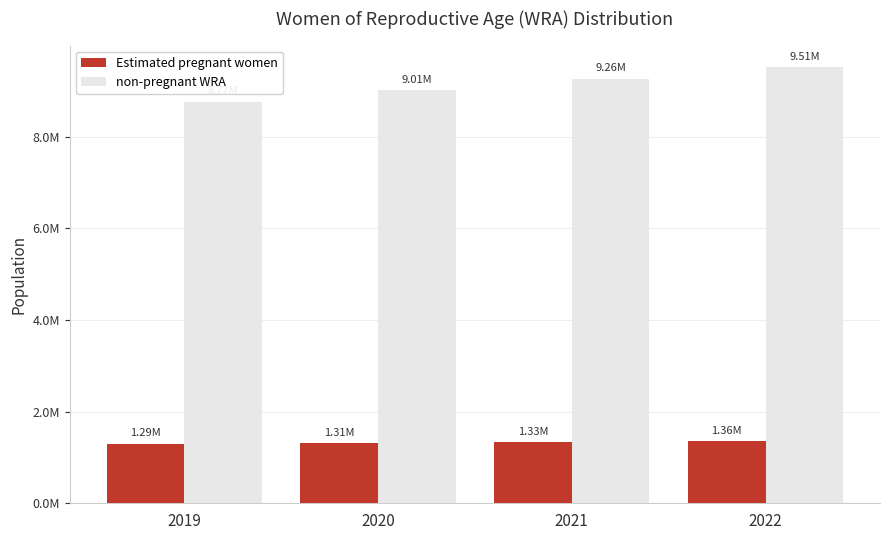

Which has a higher value, 2022 or 2021?

2022